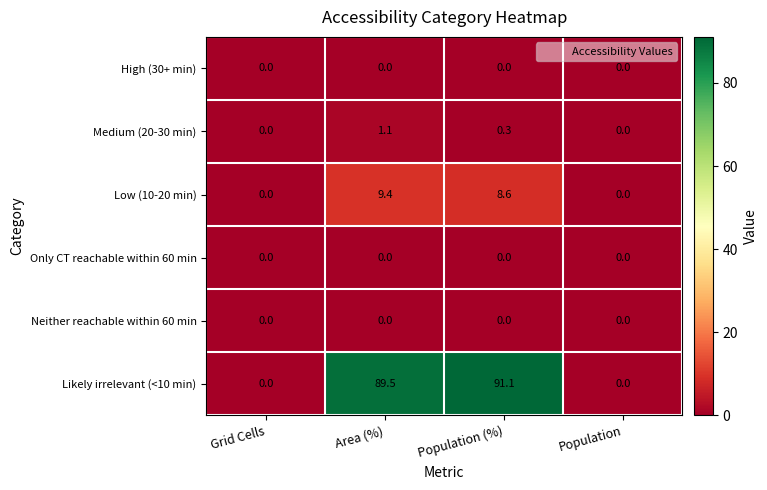

How many distinct data groups are displayed?

6